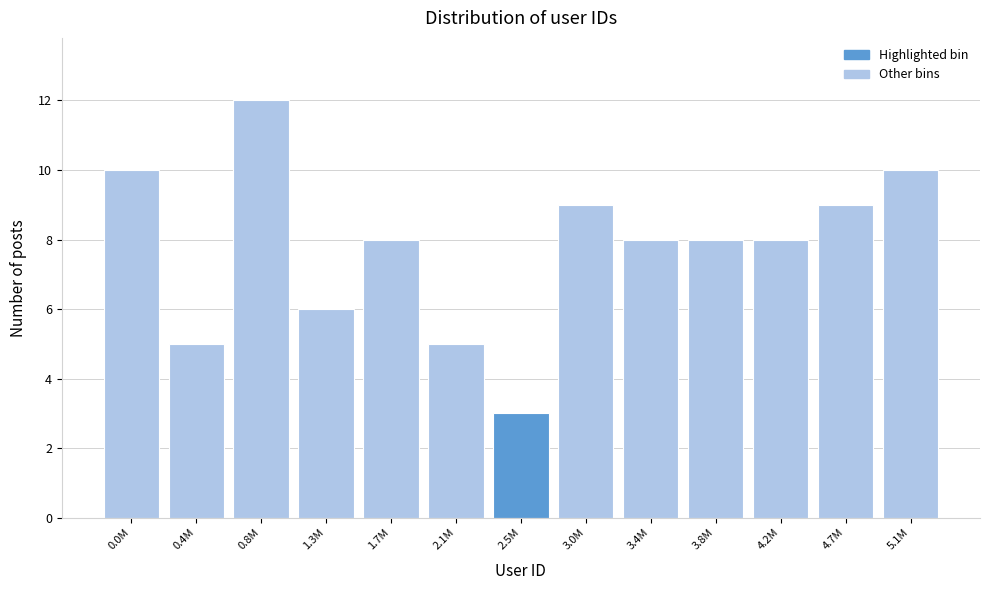

Reading left to right, extract all data points from this chart.

0.0M=10	0.4M=5	0.8M=12	1.3M=6	1.7M=8	2.1M=5	2.5M=3	3.0M=9	3.4M=8	3.8M=8	4.2M=8	4.7M=9	5.1M=10